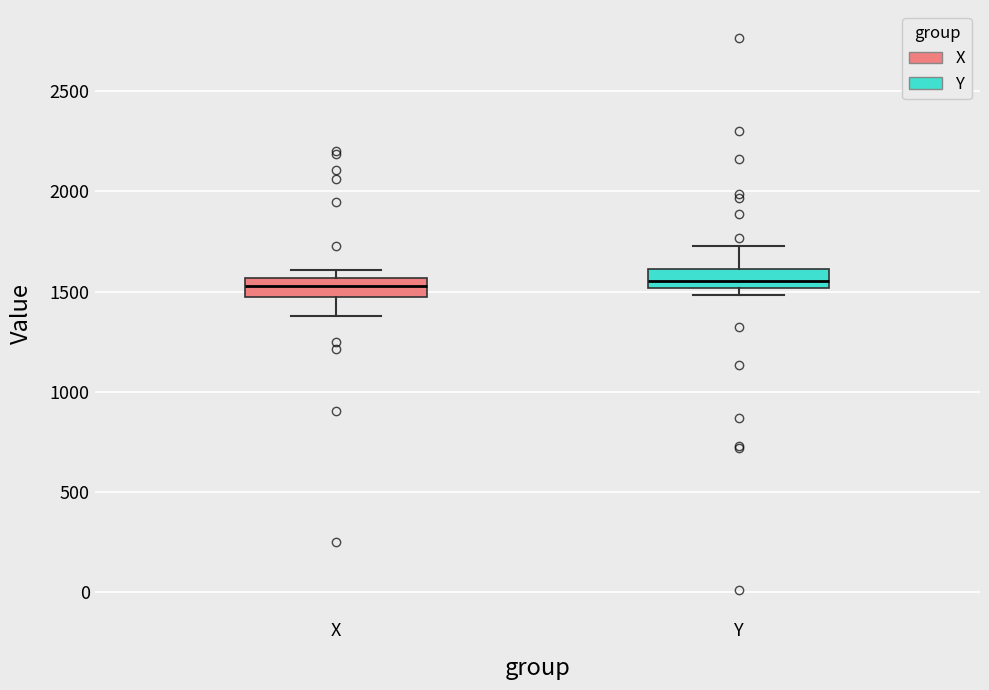

Reading left to right, transcribe this box plot: for each box, give where its median line is, the range the box spans, and where its two whiskers end, as read against the y-axis. The values are not printed on the chart, so give them approximately, as read against the axis.

X: median 1550 (inside the box), box 1450 to 1550, whiskers 1400 to 1600
Y: median 1550, box 1500 to 1600, whiskers 1500 (just below the box's lower edge) to 1750